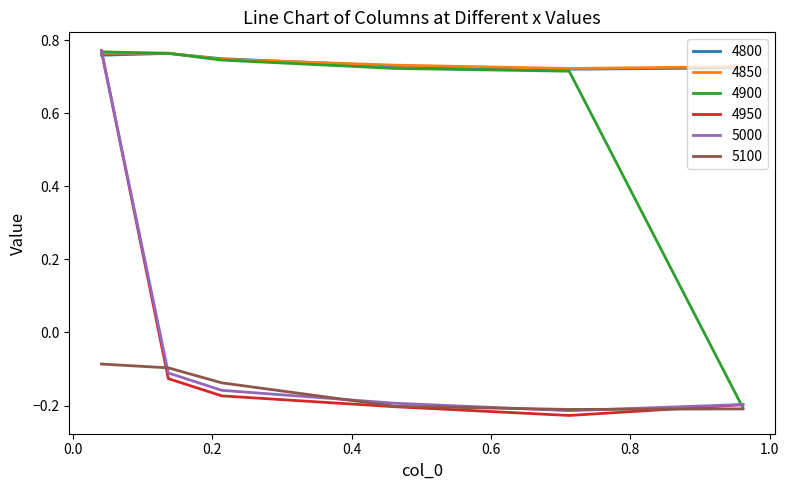

Which series has the widest spread of values?

4950